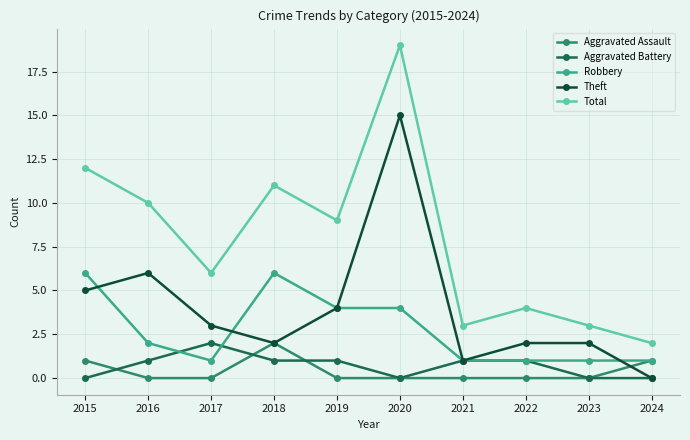

At which category is the sum across all series the highest?

2020